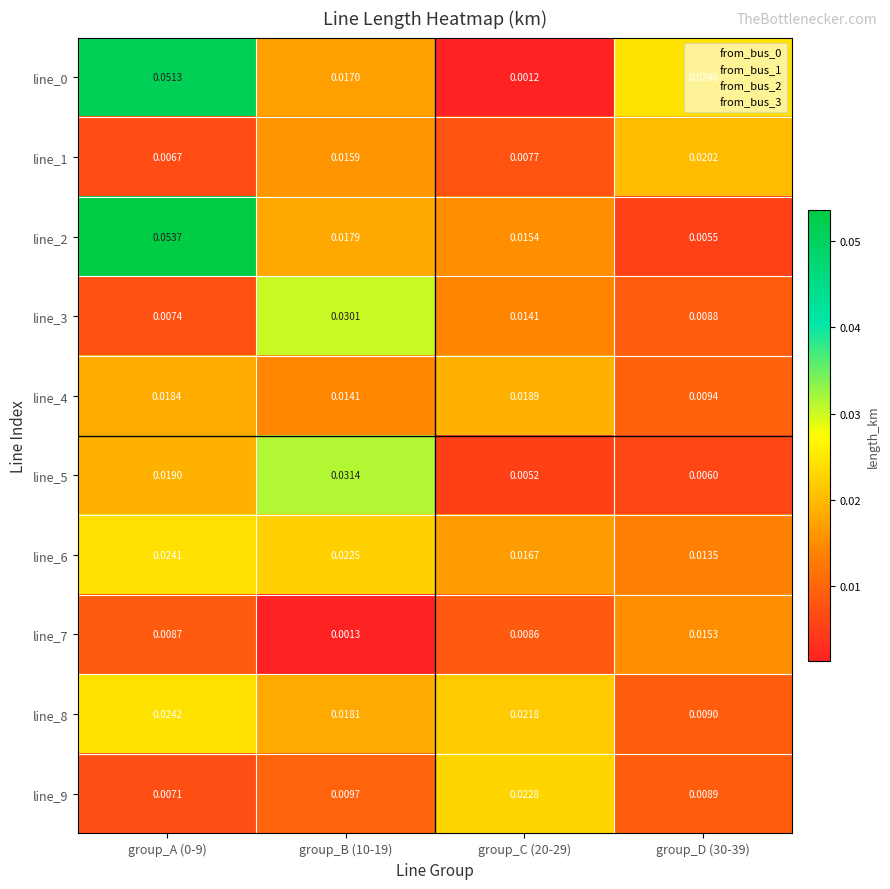

Is the value of line_4 at group_B (10-19) greater than the value of line_3 at group_B (10-19)?

No